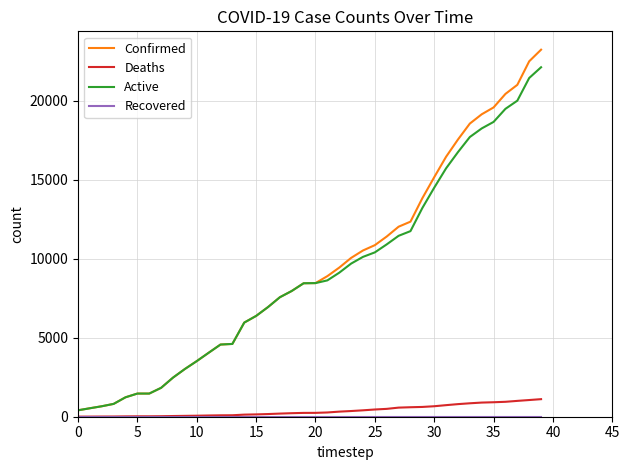

Is this an area chart (filled region under the line)?

No